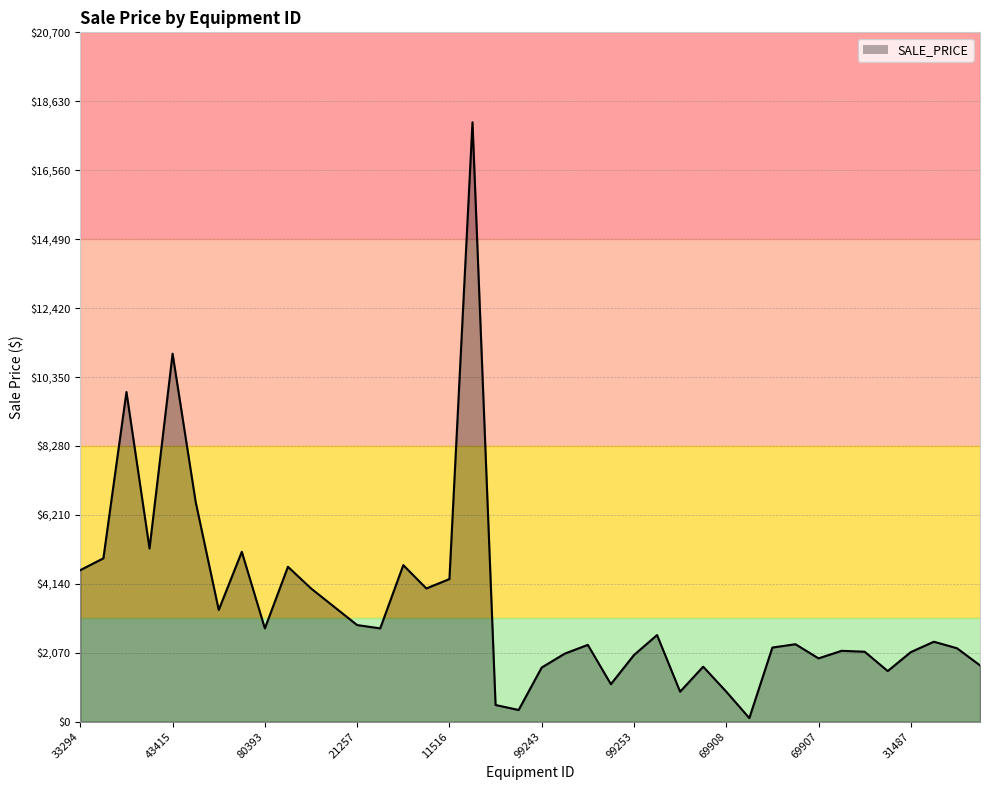

At which label does the data first exceed 2400?

33294